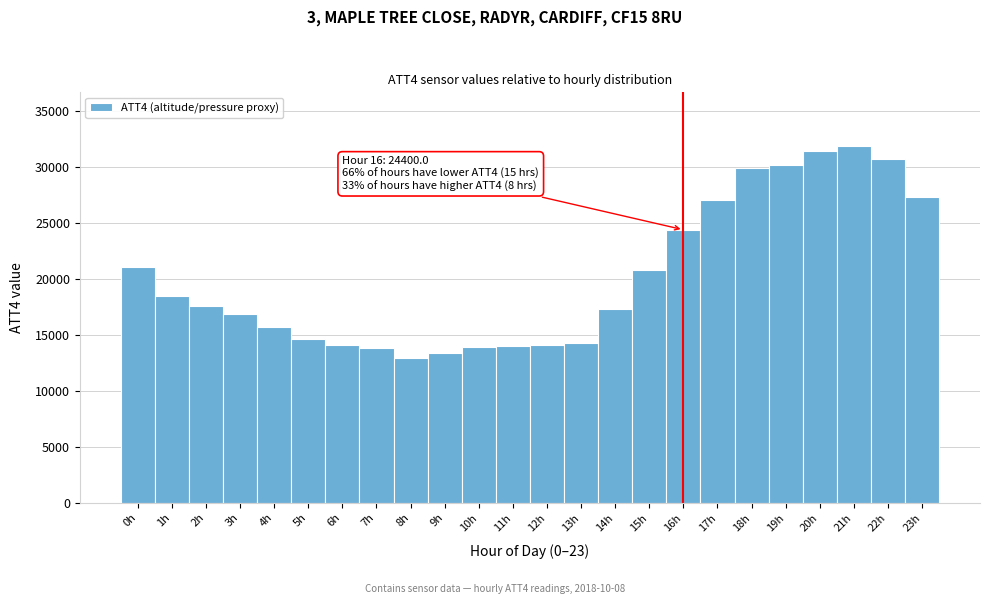

Which range on the x-axis has the tallest bar?

20.5 to 21.5